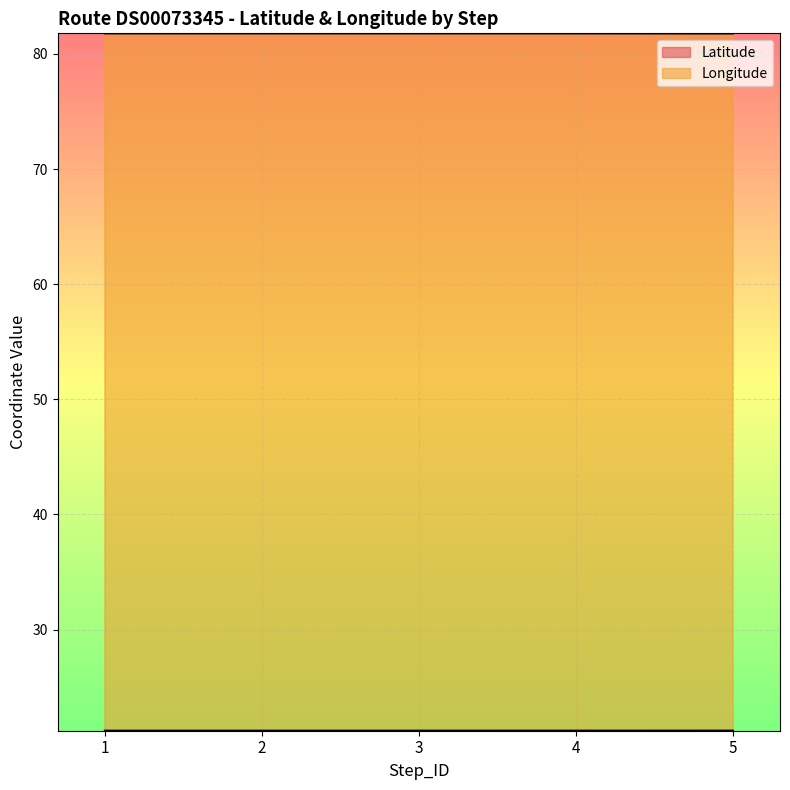

What is the minimum value shown in the chart?

21.2